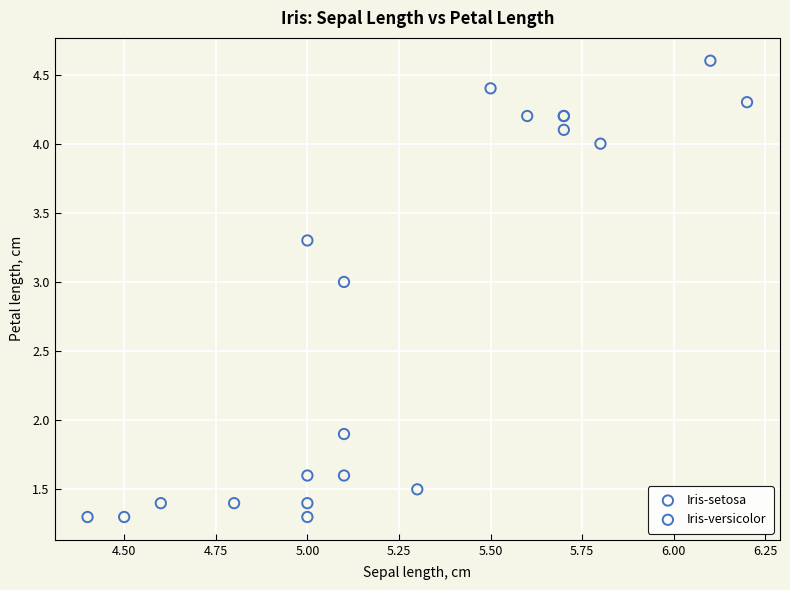

Which series reaches the maximum Y coordinate?

Iris-versicolor